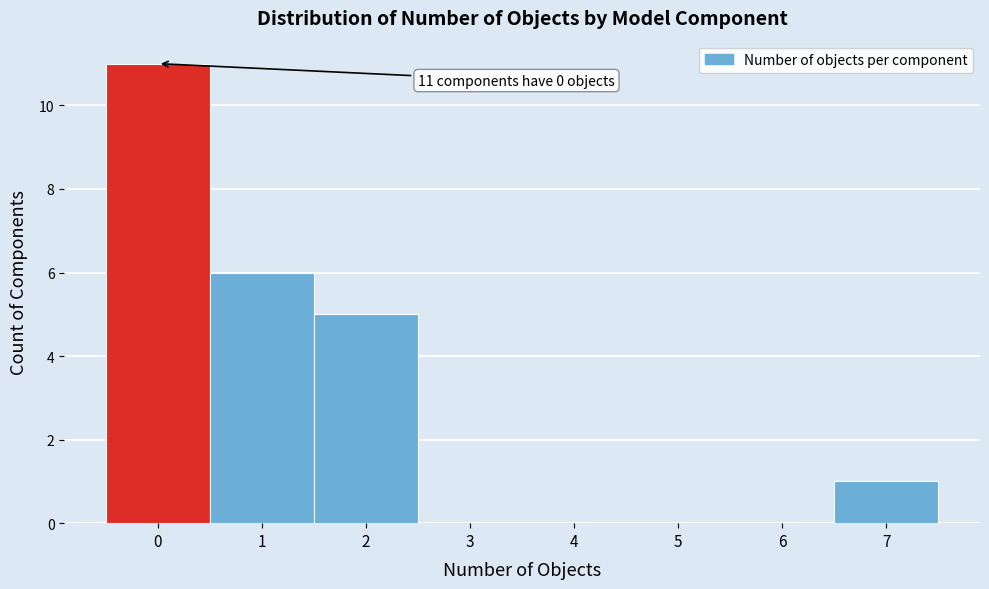

Over which range of the x-axis is the bar tallest?

-0.5 to 0.5